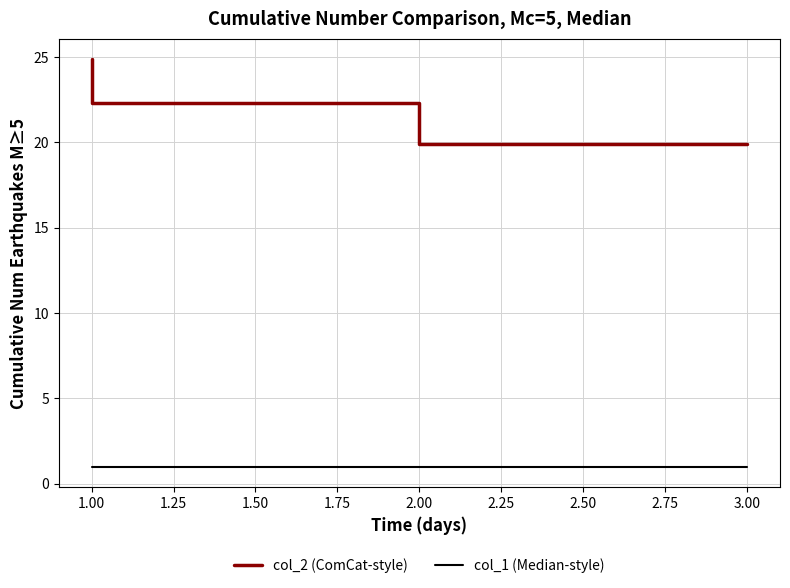

What are all the series names shown in the legend?

col_2 (ComCat-style), col_1 (Median-style)